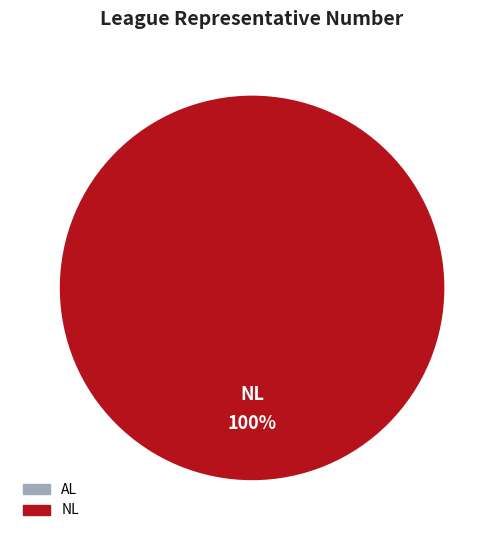

Which has a higher value, NL or AL?

NL